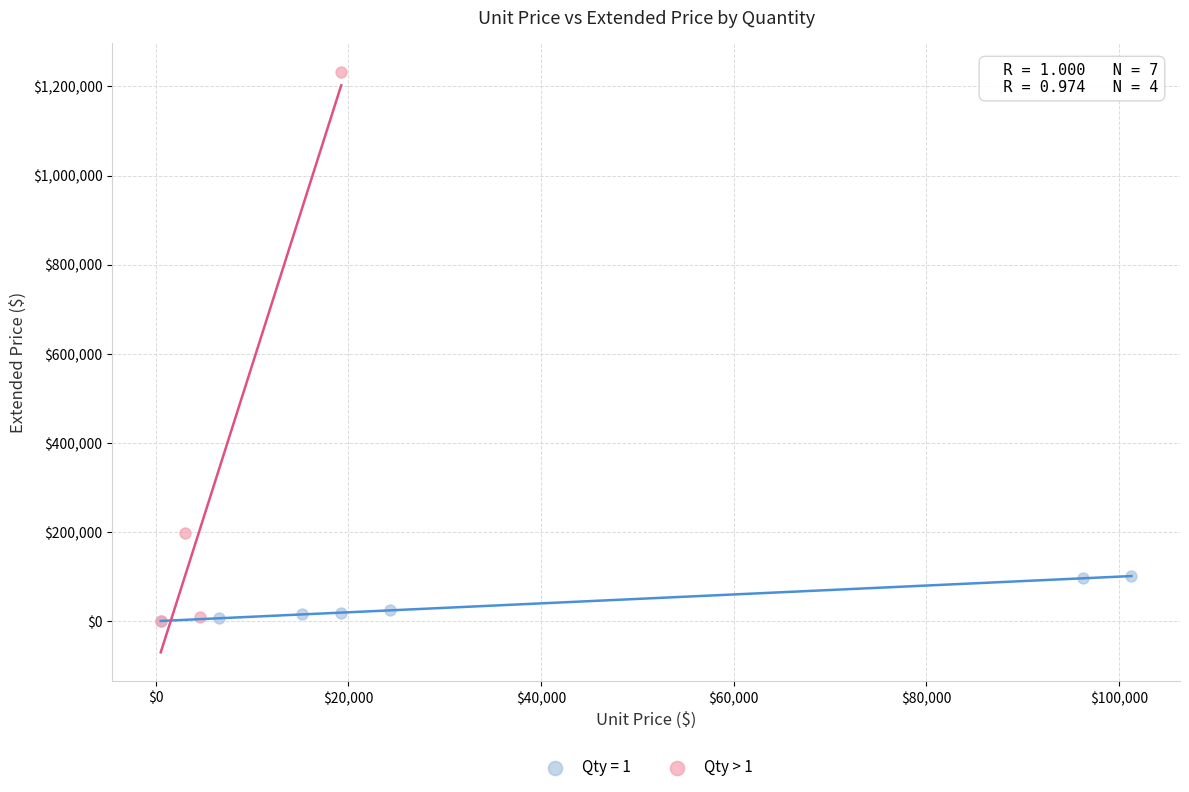

Which series has the widest spread of Y values?

Qty > 1